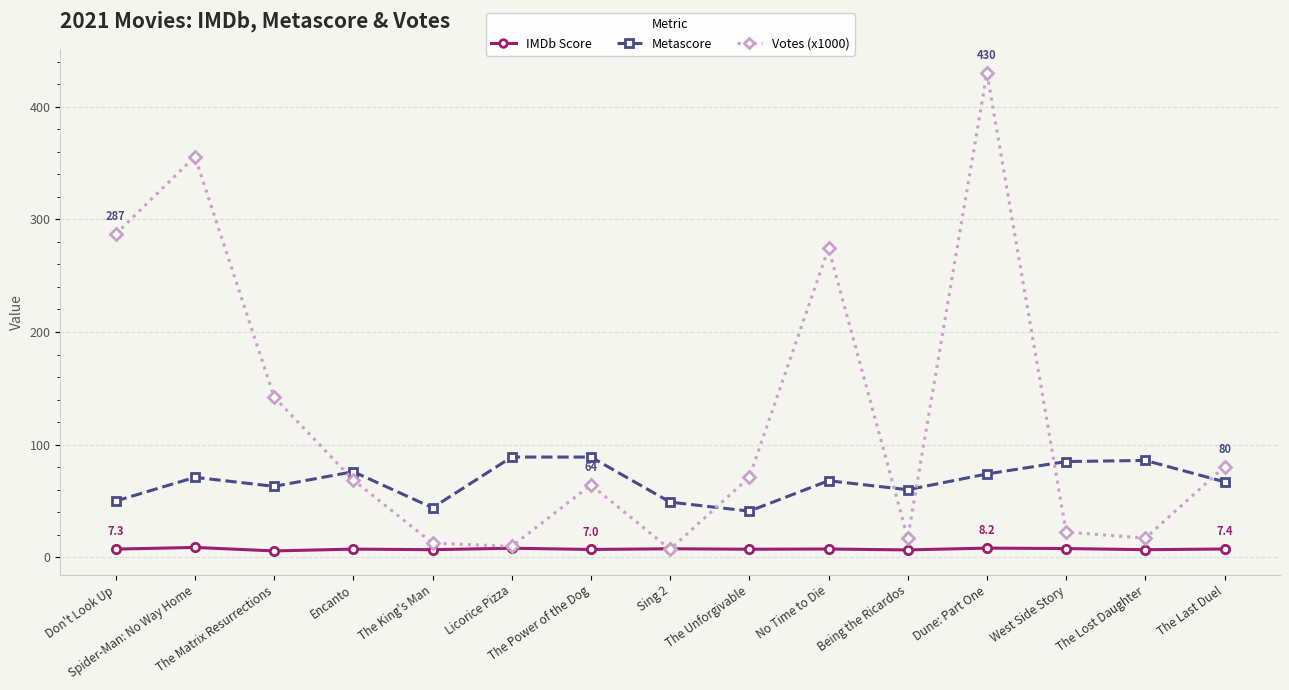

After their last crossing, which series has the higher values: Metascore or Votes (x1000)?

Votes (x1000)